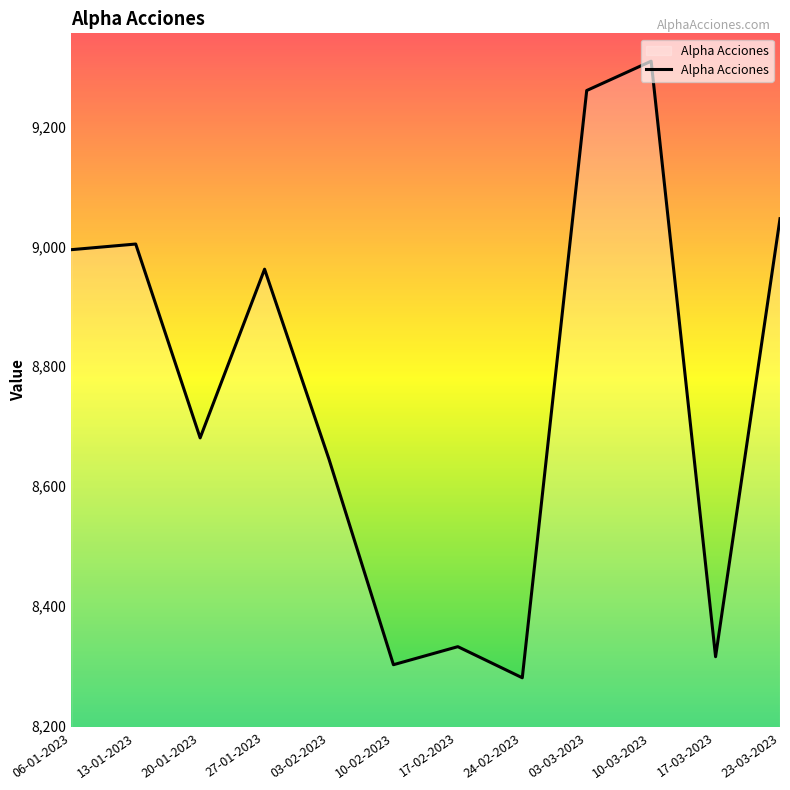

True or false: the data shows 14134.6 at 03-02-2023.

False